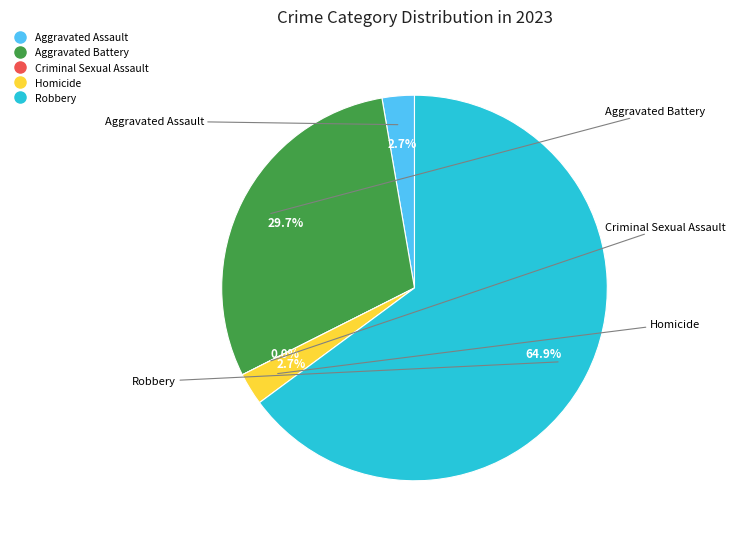

To the nearest percent, what percentage of the pie is Aggravated Assault?

3%